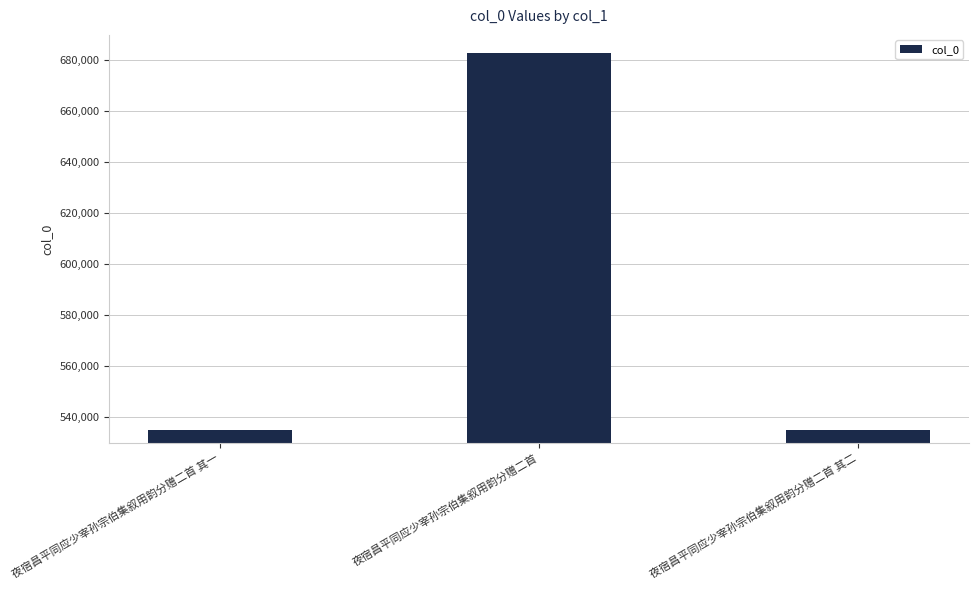

What is the difference between the second highest and minimum values?

1